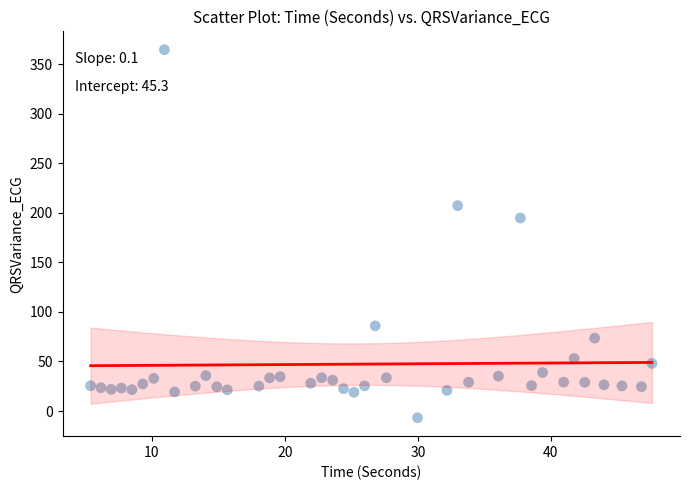

What is the range of X values (max minus min)?

42.2